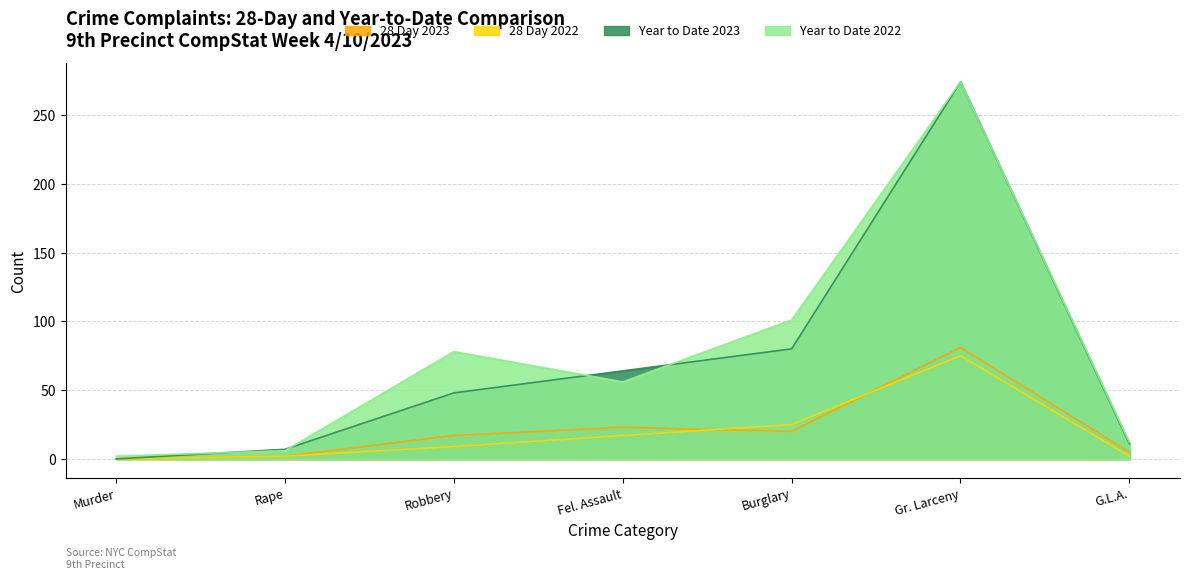

Between Murder and Rape, which series saw the biggest shift?

Year to Date 2023